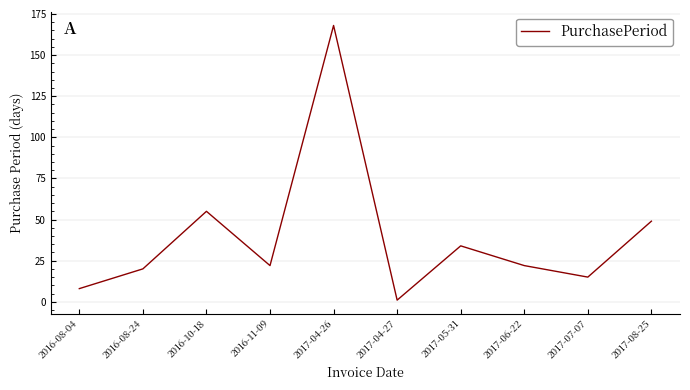

What is the change in value from 2016-08-24 to 2017-05-31?

+14